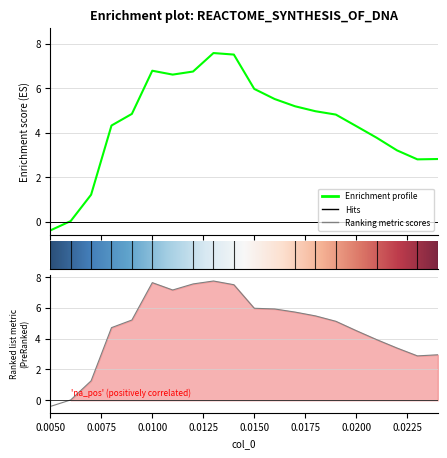

Does the chart display data point markers on the line(s)?

No